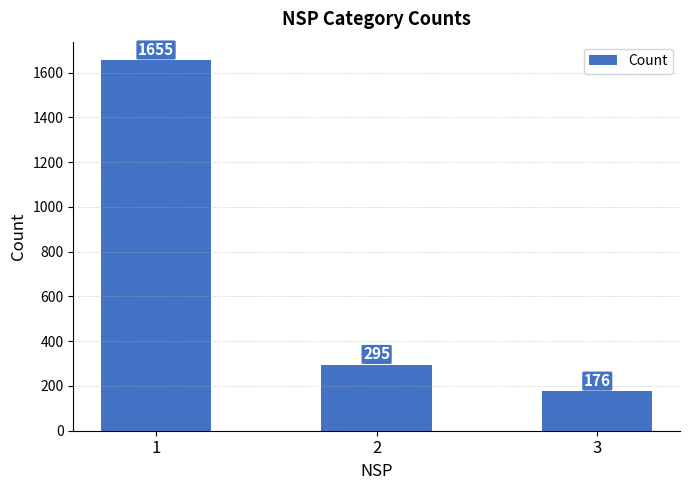

What is the change in value from 1 to 2?

-1360